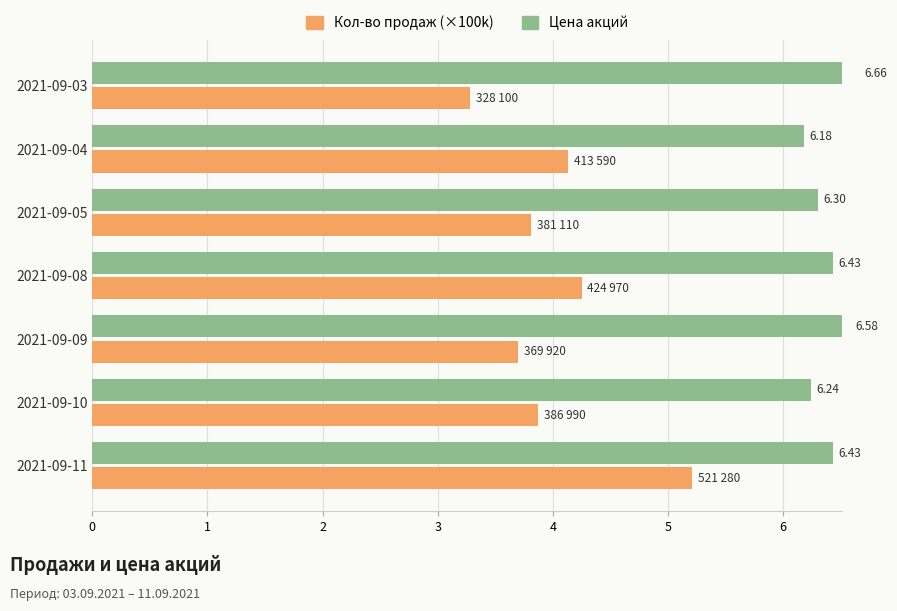

How many groups of bars are there?

7